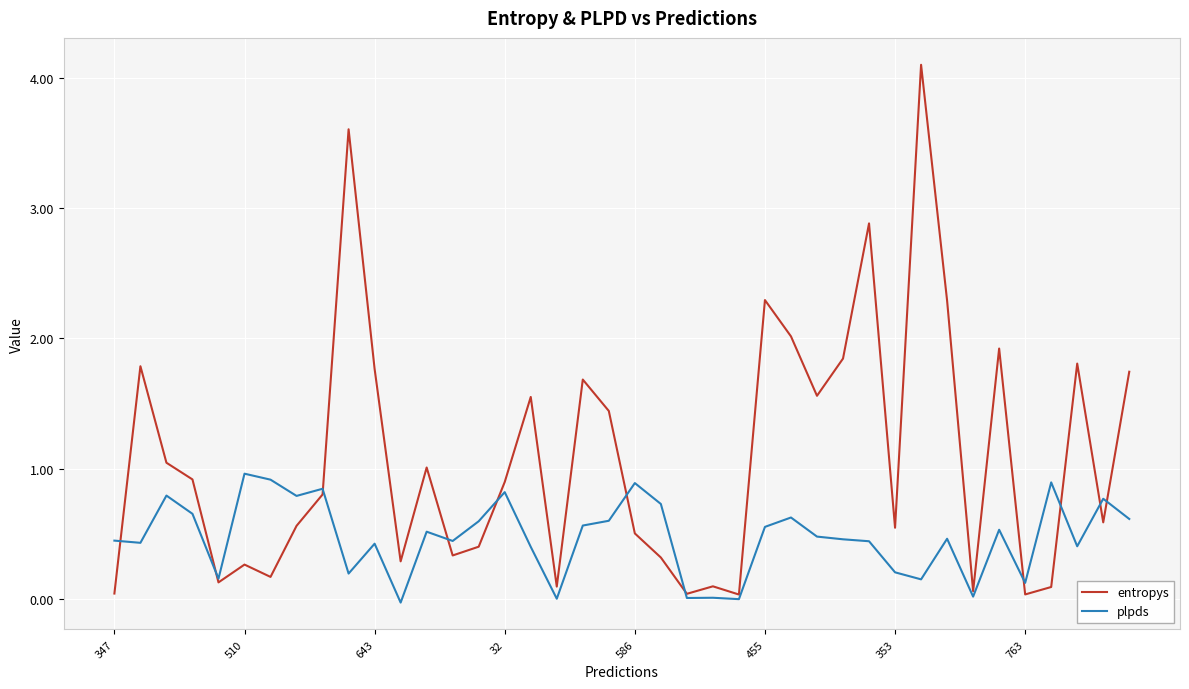

Which series has the widest spread of values?

entropys